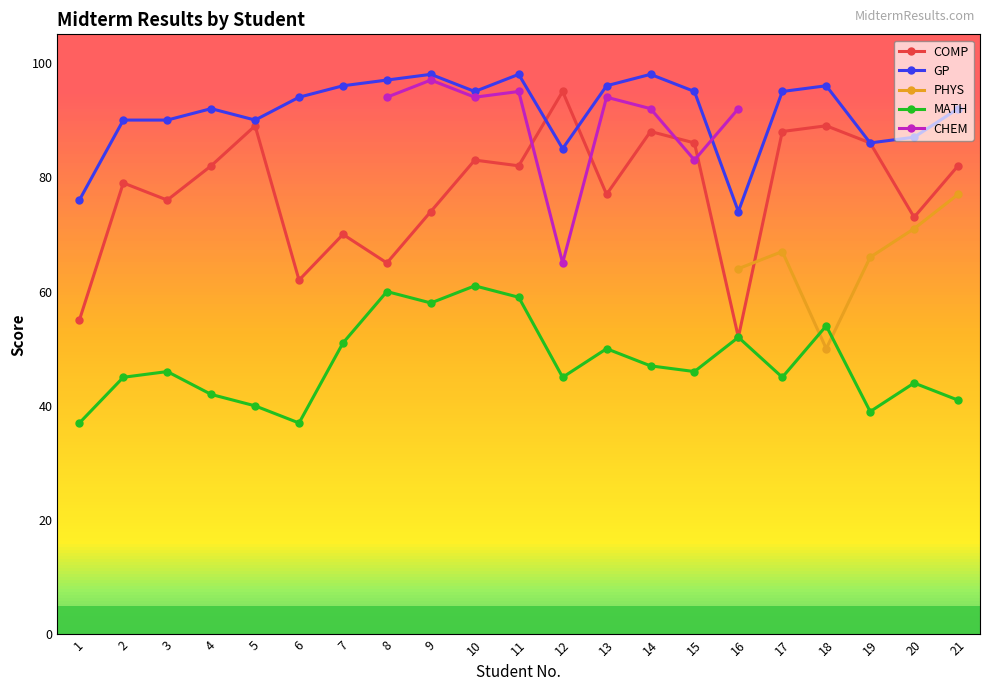

How many data points in CHEM are above 92?

5